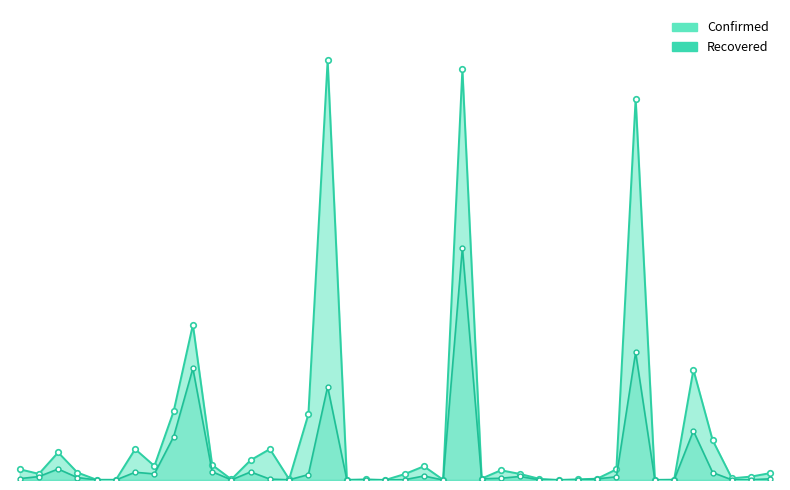

Reading left to right, list all the values displayed in this chart.

Confirmed_line: 0=1026	1=584	2=2629	3=713	4=24	5=23	6=2941	7=1339	8=6547	9=14795	10=1436	11=60	12=1895	13=2948	14=75	15=6264	16=39983	17=18	18=54	19=5	20=564	21=1309	22=20	23=39144	24=138	25=929	26=576	27=111	28=5	29=67	30=122	31=1017	32=36344	33=12	34=33	35=10507	36=3792	37=160	38=327	39=660
Confirmed_markers: 0=1026	1=584	2=2629	3=713	4=24	5=23	6=2941	7=1339	8=6547	9=14795	10=1436	11=60	12=1895	13=2948	14=75	15=6264	16=39983	17=18	18=54	19=5	20=564	21=1309	22=20	23=39144	24=138	25=929	26=576	27=111	28=5	29=67	30=122	31=1017	32=36344	33=12	34=33	35=10507	36=3792	37=160	38=327	39=660
Recovered_line: 0=131	1=327	2=1047	3=235	4=6	5=3	6=737	7=580	8=4124	9=10631	10=791	11=11	12=769	13=85	14=19	15=514	16=8895	17=2	18=27	19=2	20=31	21=381	22=0	23=22130	24=116	25=167	26=338	27=7	28=4	29=1	30=107	31=305	32=12158	33=4	34=8	35=4676	36=711	37=16	38=27	39=112
Recovered_markers: 0=131	1=327	2=1047	3=235	4=6	5=3	6=737	7=580	8=4124	9=10631	10=791	11=11	12=769	13=85	14=19	15=514	16=8895	17=2	18=27	19=2	20=31	21=381	22=0	23=22130	24=116	25=167	26=338	27=7	28=4	29=1	30=107	31=305	32=12158	33=4	34=8	35=4676	36=711	37=16	38=27	39=112